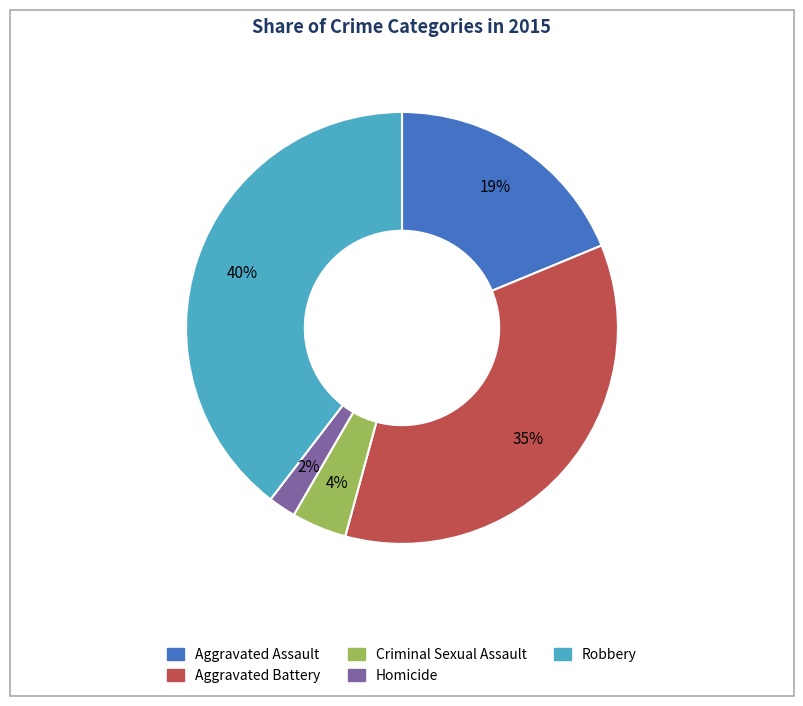

Combined, do Aggravated Battery and Robbery account for over 50%?

Yes